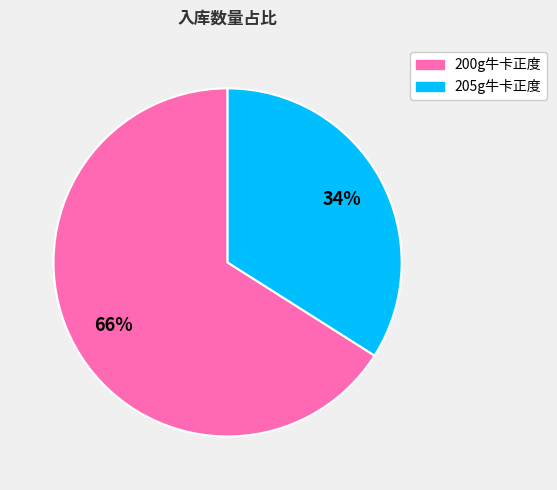

Approximately how many times larger is the value at 200g牛卡正度 compared to 205g牛卡正度?

1.9